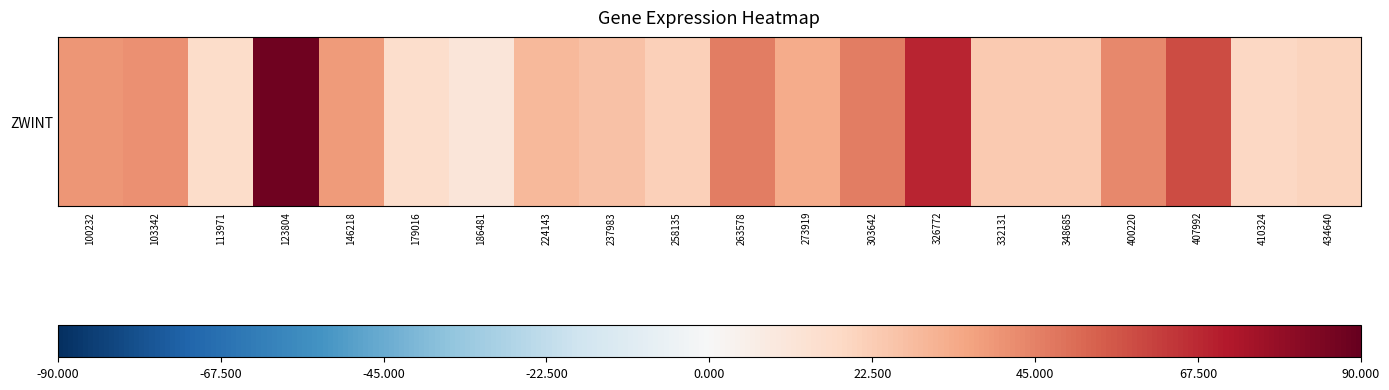

Reading left to right, extract all data points from this chart.

100232=39.6	103342=41.4	113971=16.2	123804=87.6	146218=38.4	179016=15.8	186481=10.9	224143=29.4	237983=26.1	258135=21.2	263578=45.7	273919=33.6	303642=46.2	326772=68.7	332131=23.8	348685=23.4	400220=43.3	407992=58.5	410324=18.9	434640=19.8